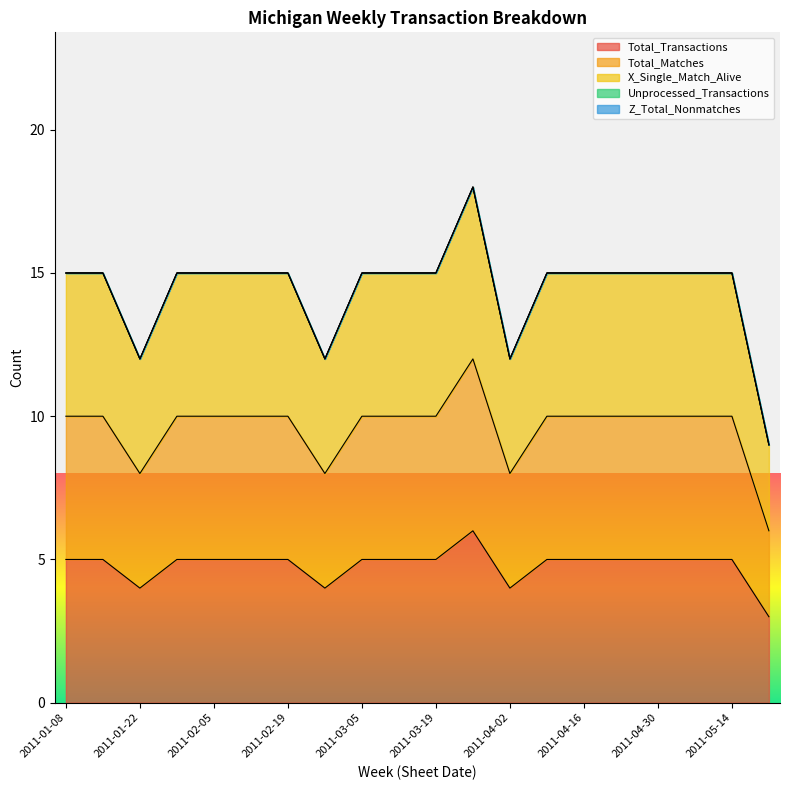

At which category does Total_Transactions reach its first local valley?

2011-01-22